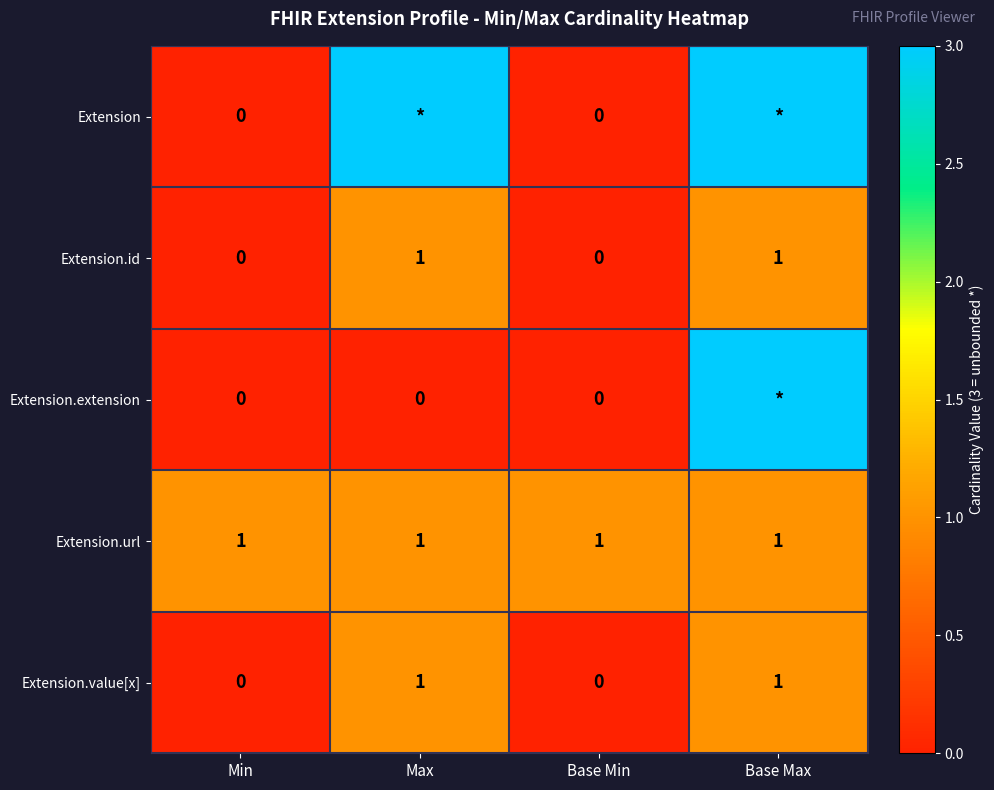

Which category has the highest value across all series?

Max